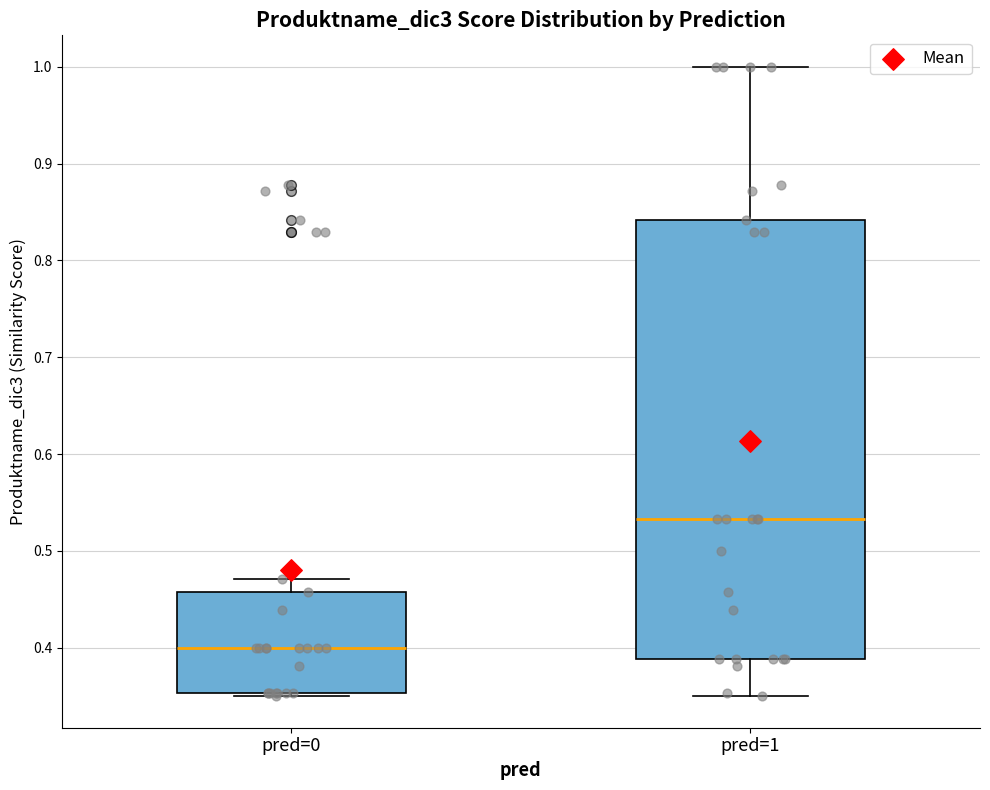

Which box's median line is the highest?

pred=1